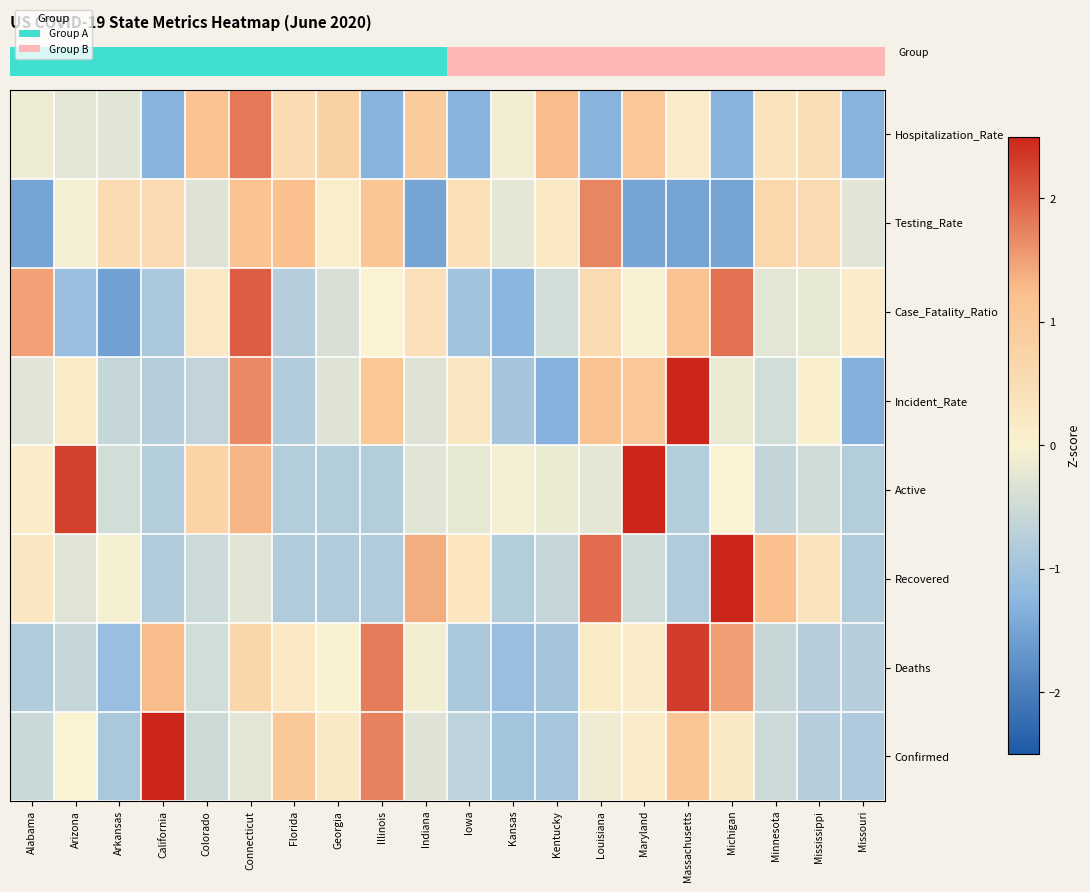

Which has a higher value, Connecticut or Arizona?

Arizona